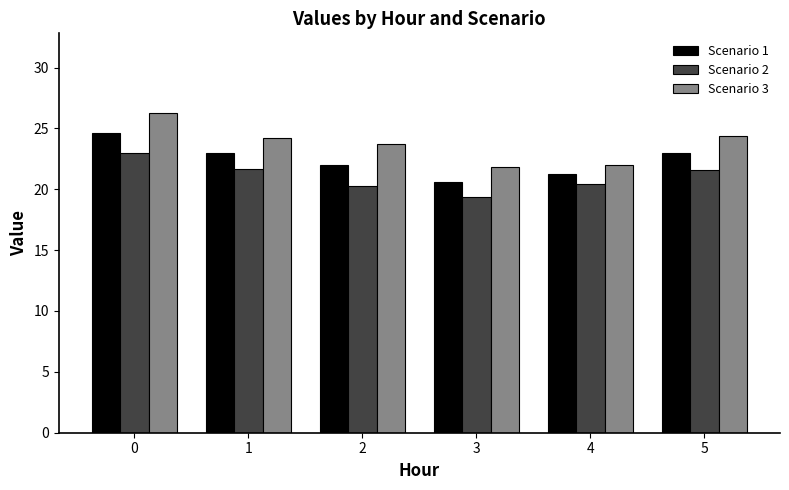

What is the minimum value shown in the chart?

19.4